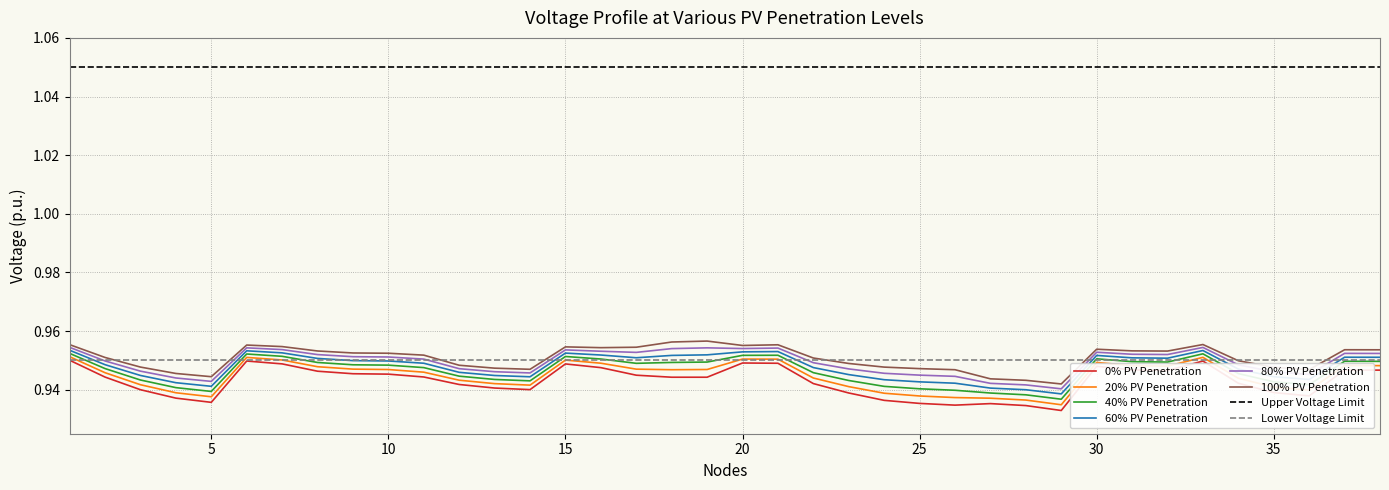

True or false: 20% PV Penetration has a value of 1.3 at 31.

False